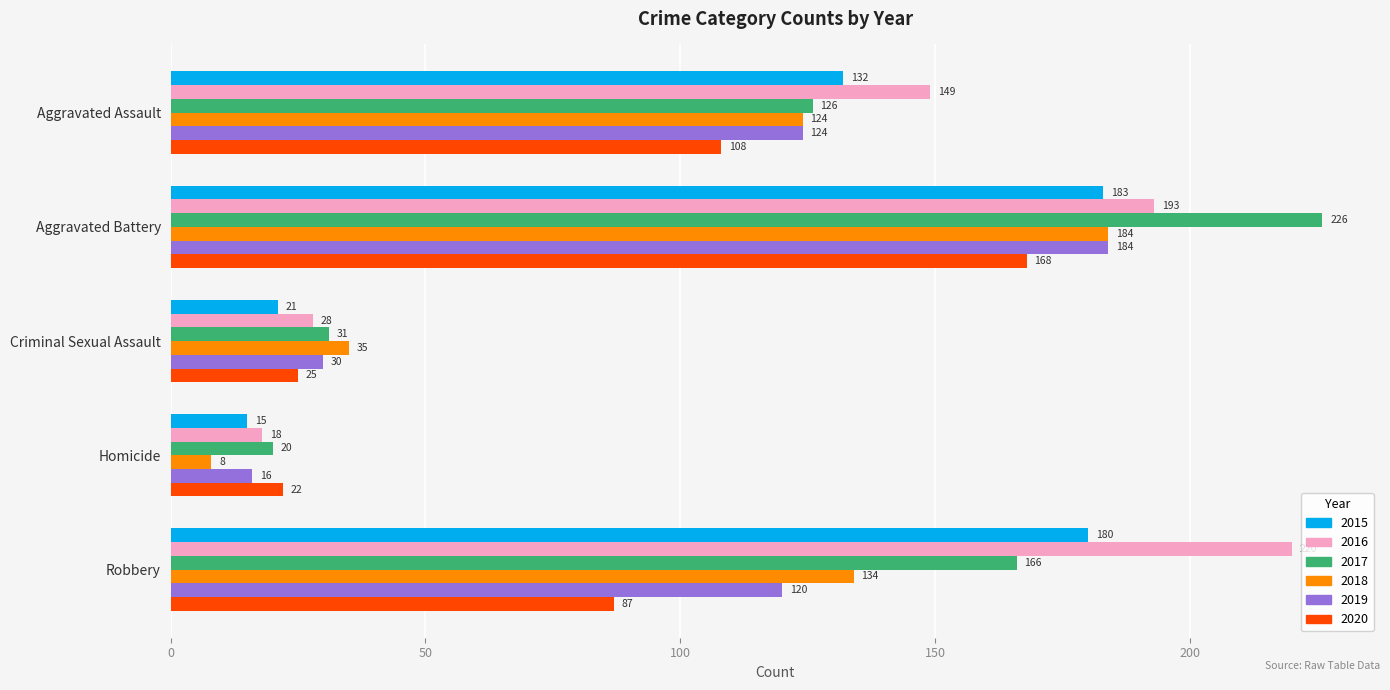

What is the greatest value displayed?

226